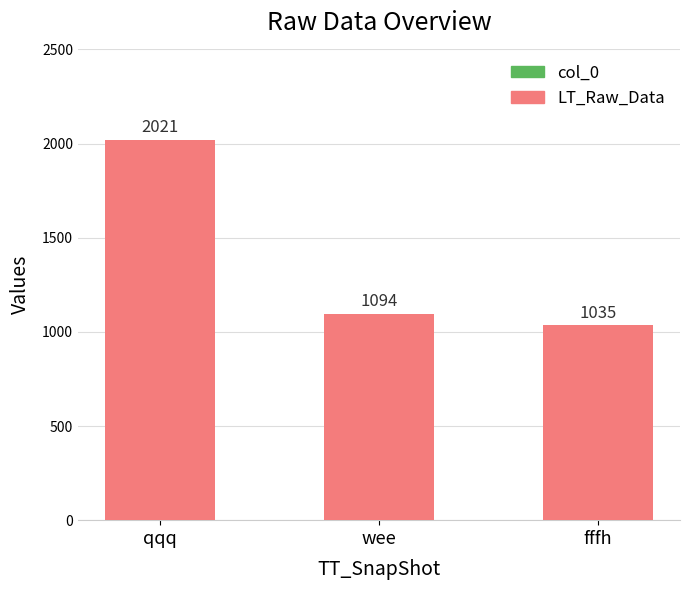

At which category is the sum across all series the highest?

qqq